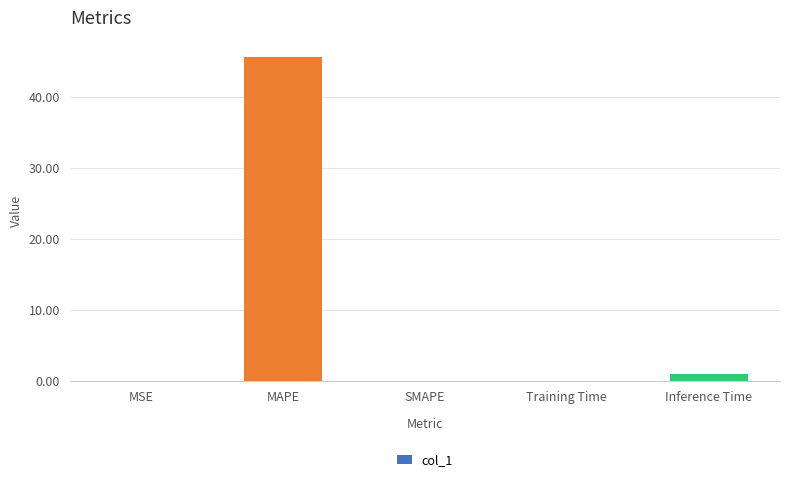

At which label is the value closest to 22?

Inference Time